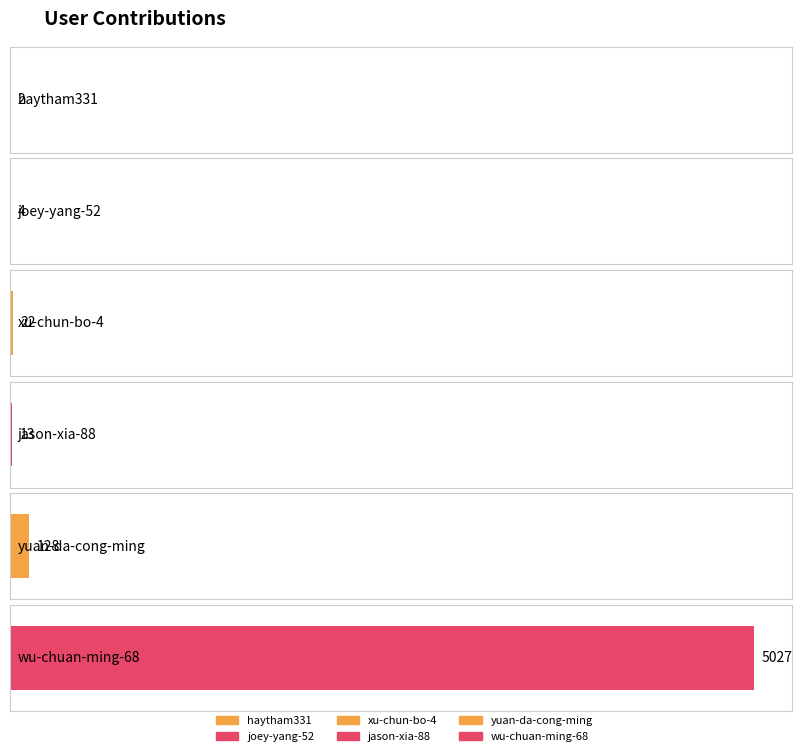

Rank the categories by value from lowest to highest.

haytham331, joey-yang-52, jason-xia-88, xu-chun-bo-4, yuan-da-cong-ming, wu-chuan-ming-68